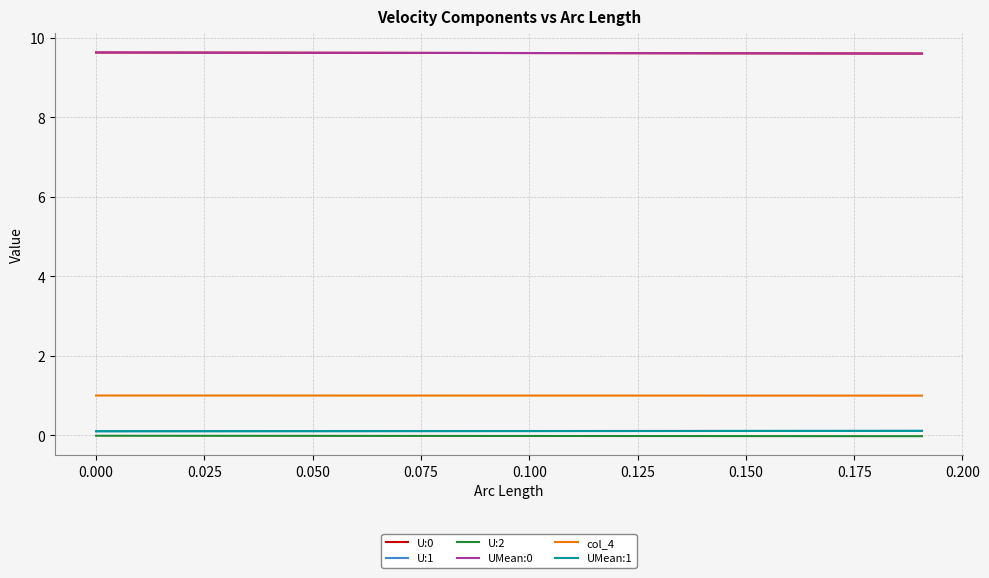

What is the maximum value shown in the chart?

9.6